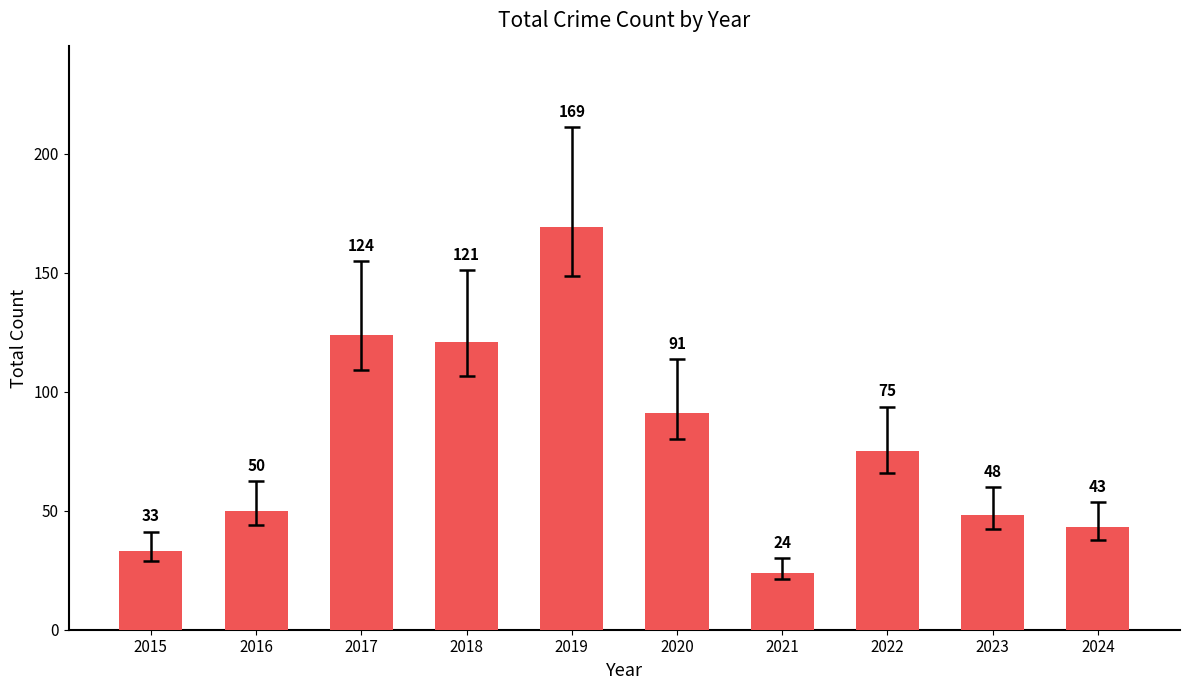

What is the smallest value displayed?

24